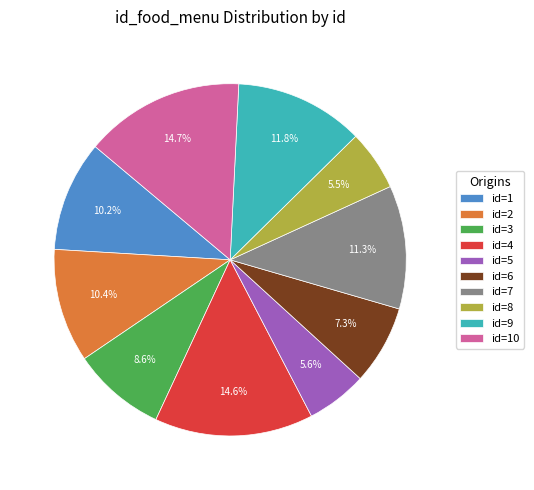

How much of the chart is everything except id=7?

88.7%